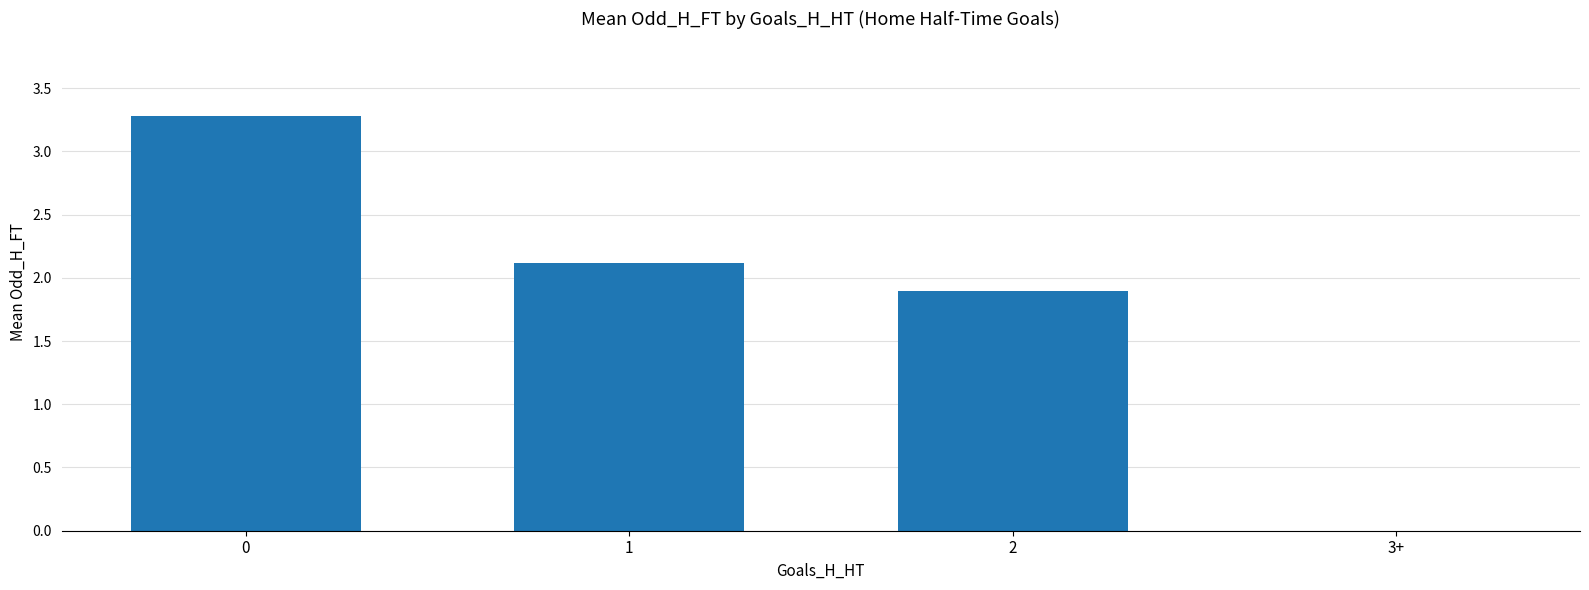

How many data points does each series have?

4